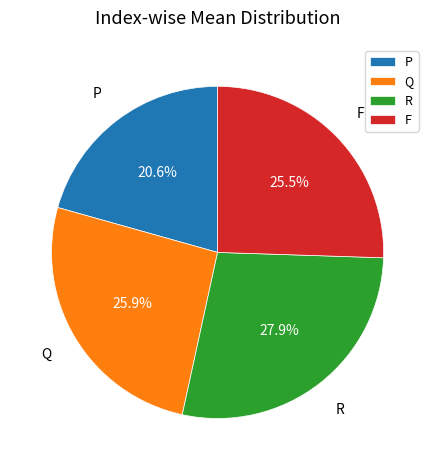

The R slice represents 34% of the pie. True or false?

False